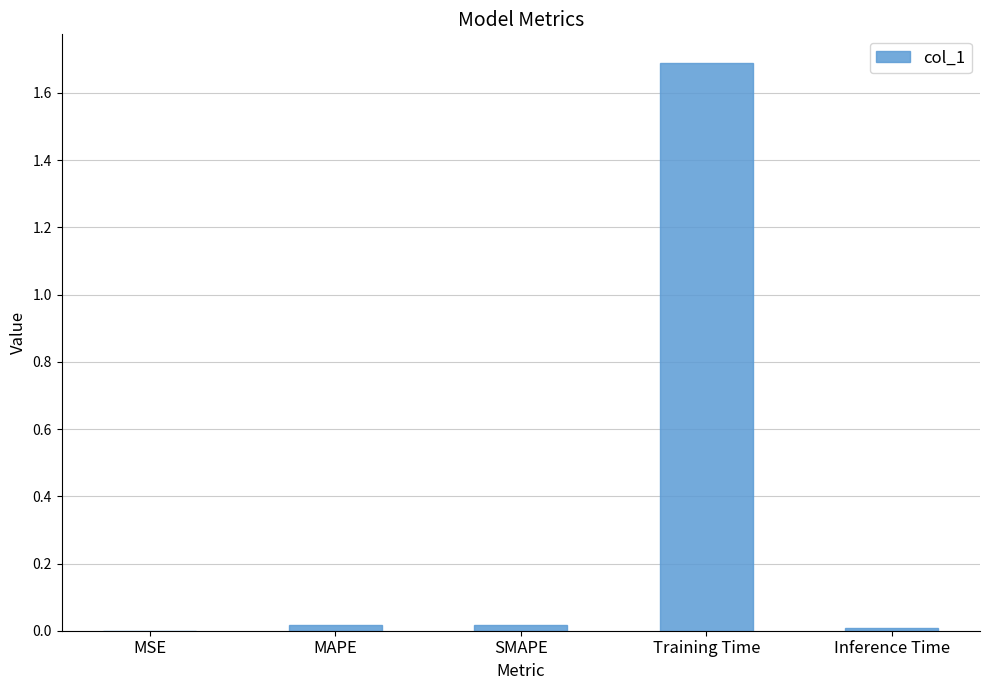

Are the bars horizontal?

No